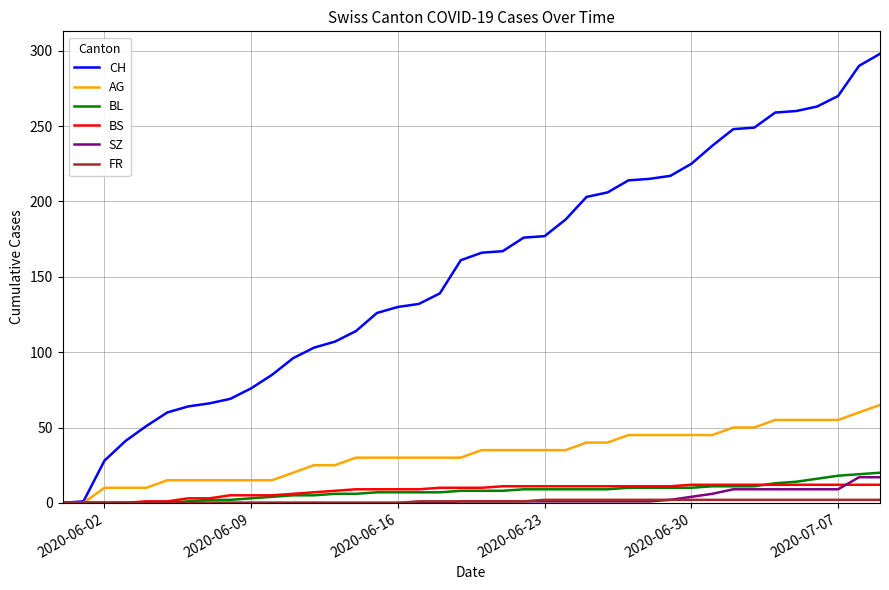

What is the highest value of the CH series?

298